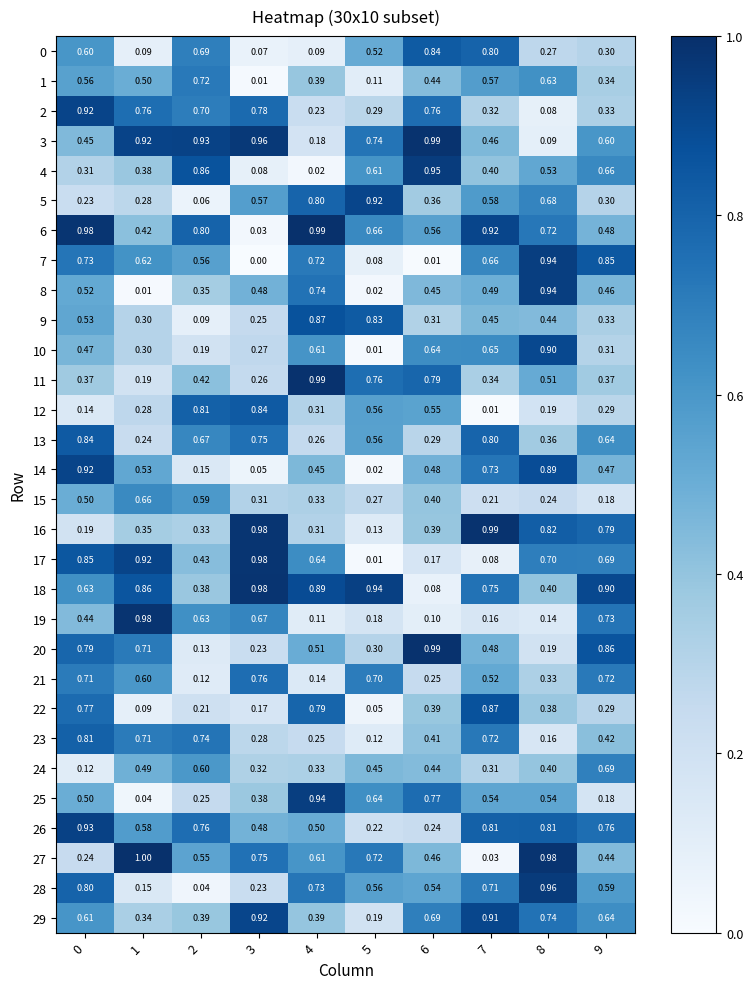

How many distinct data groups are displayed?

30